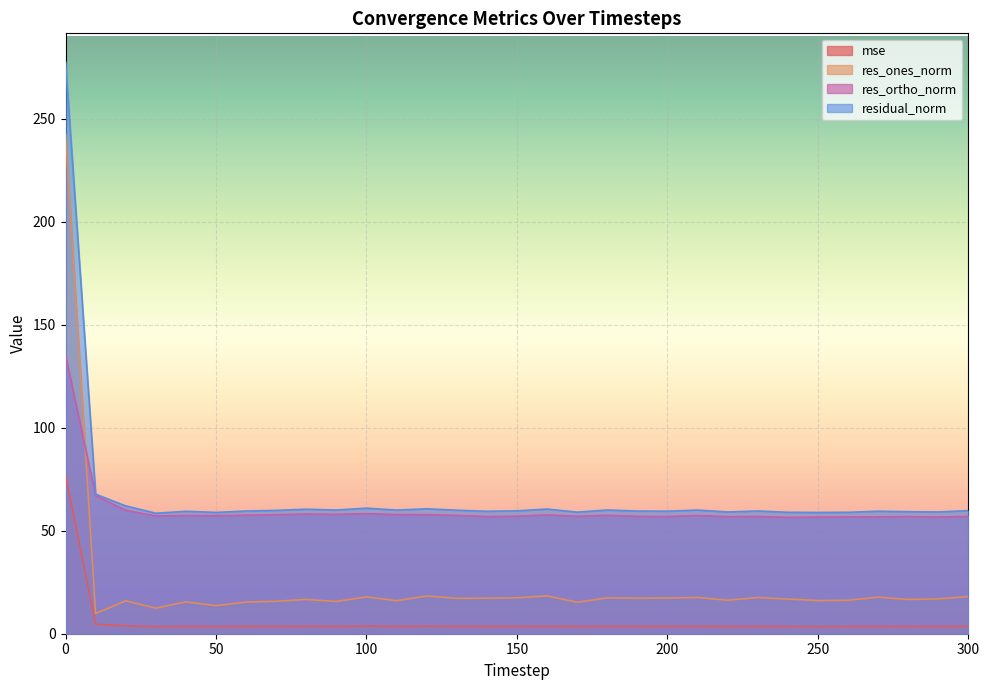

Between 180 and 260, which is larger?

180